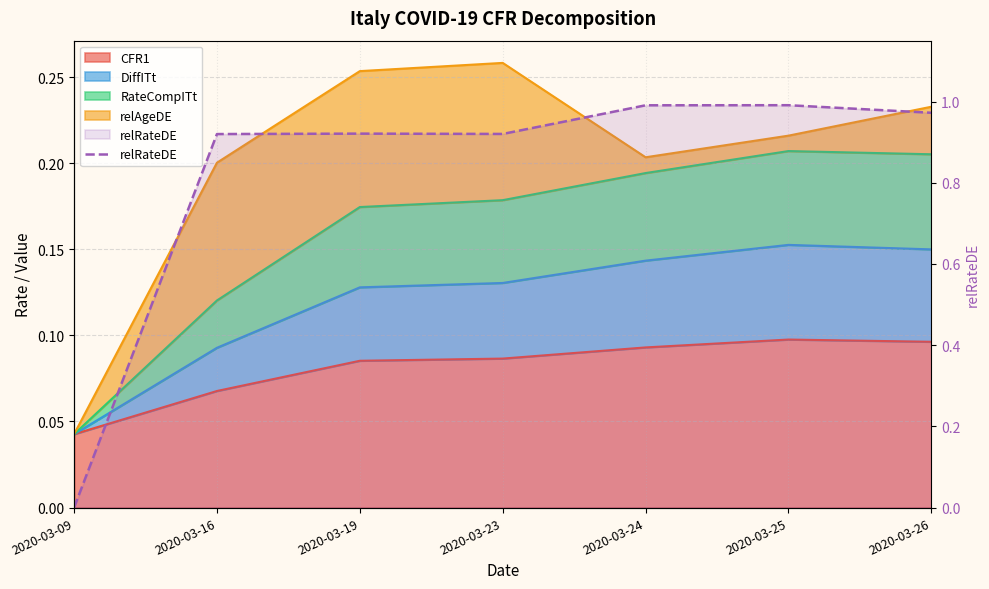

What is the difference between the maximum and second lowest values?

0.1